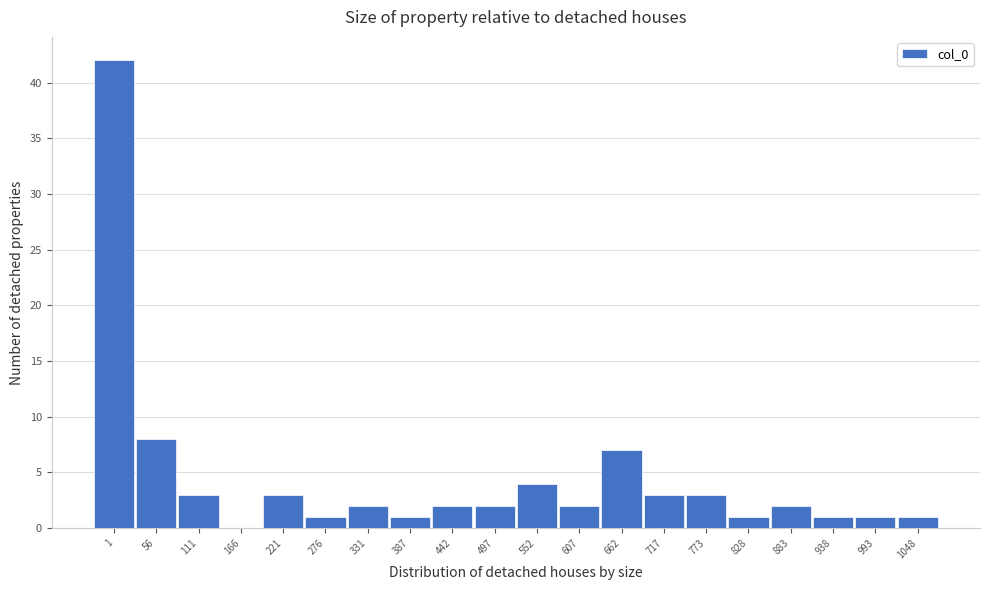

Reading left to right, transcribe all the data shown in this chart.

1=42	56=8	111=3	166=0	221=3	276=1	331=2	387=1	442=2	497=2	552=4	607=2	662=7	717=3	773=3	828=1	883=2	938=1	993=1	1048=1